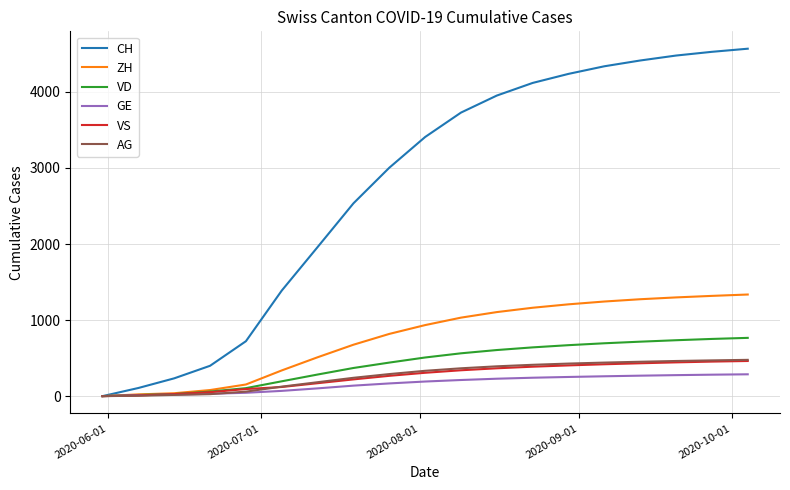

Which series has the widest spread of values?

CH